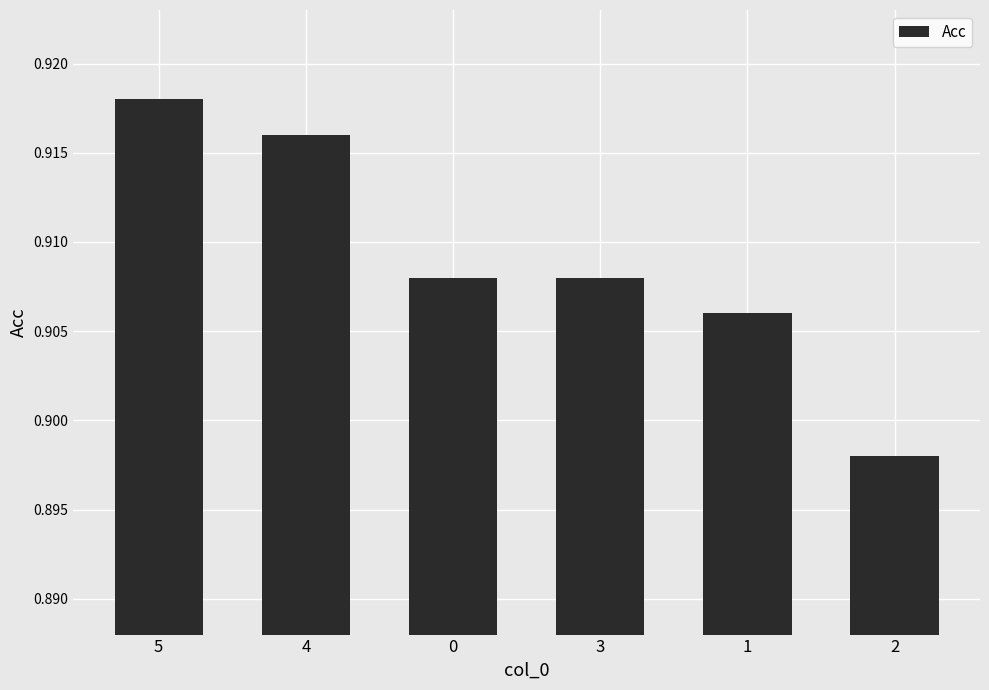

True or false: the data shows 0.6 at 0.

False